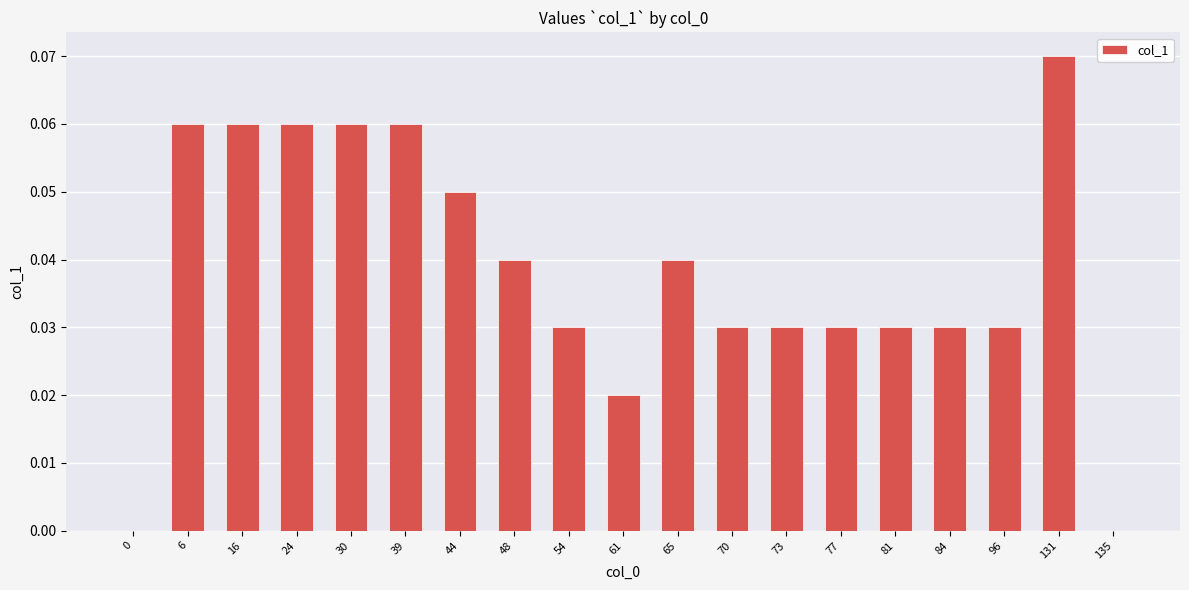

Is it true that the value at 77 is 0.0?

True